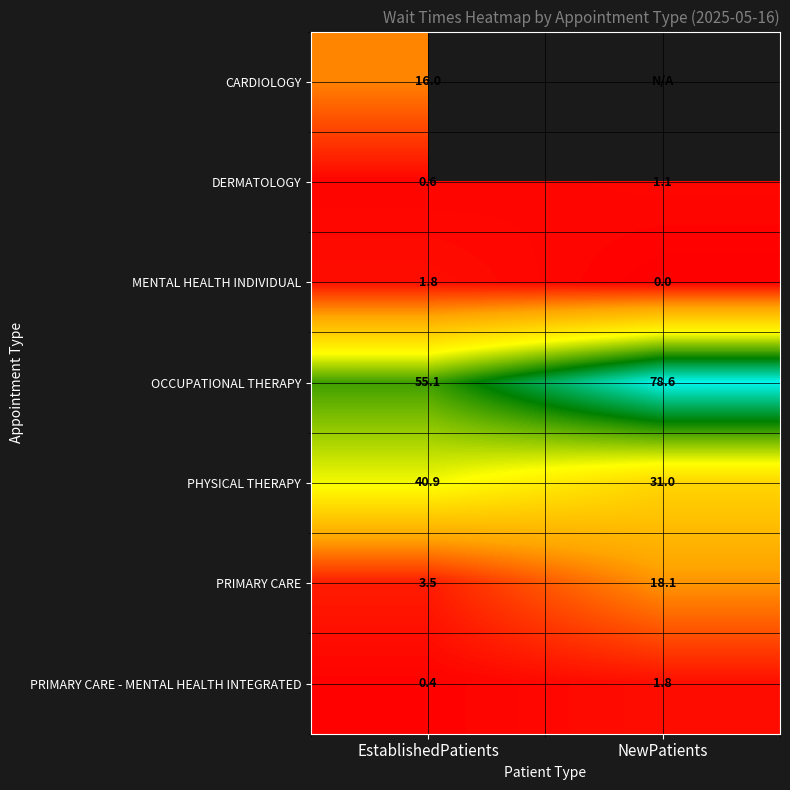

How many distinct data groups are displayed?

7